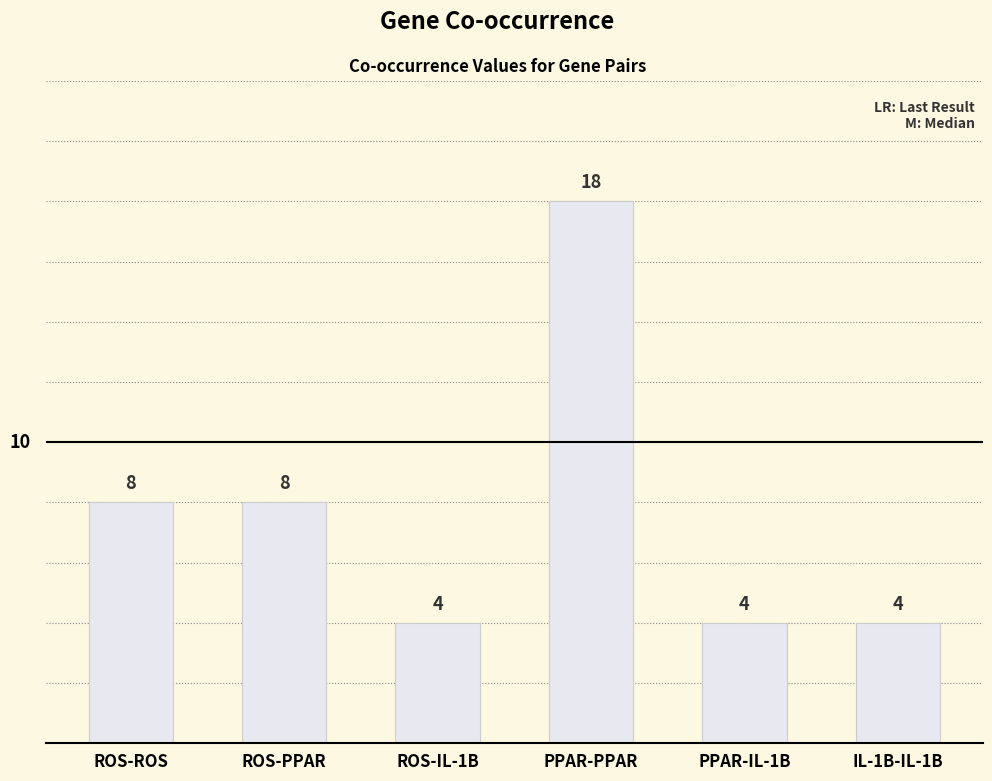

Count the values in the range 4 to 8.

5